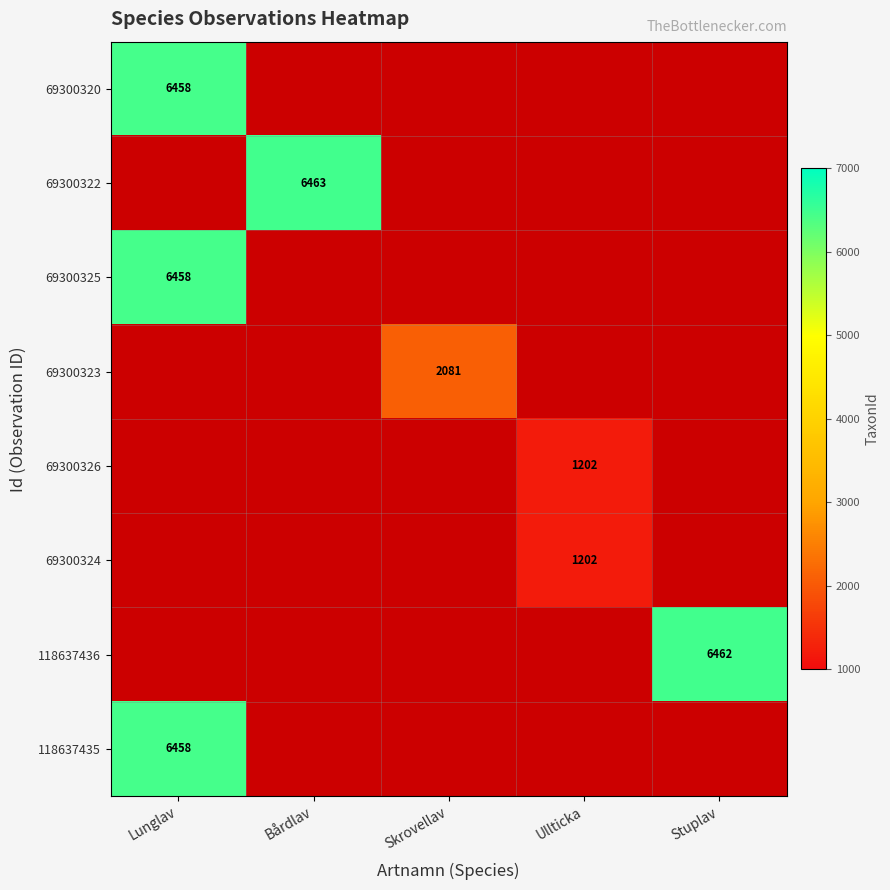

At how many categories does at least one series exceed 6335?

3